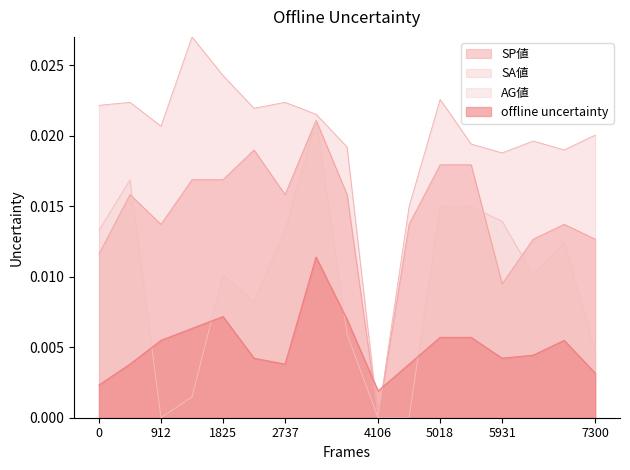

The value of SP値 at 4106 is 0.0. True or false?

True